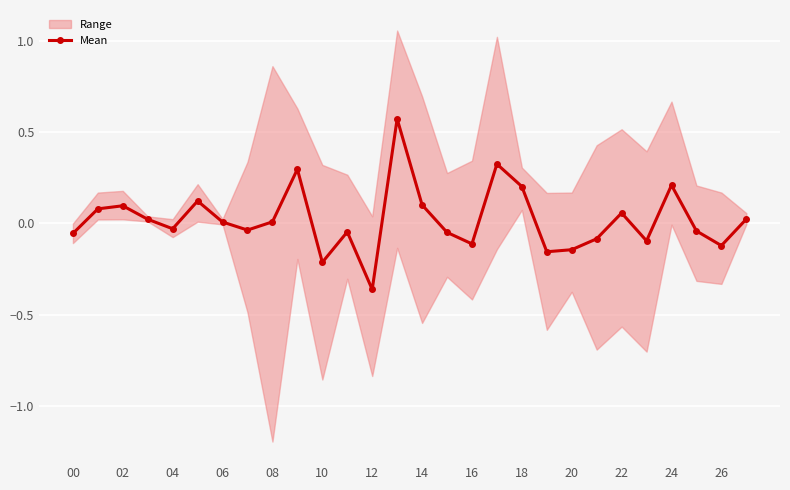

What is the difference between the maximum and minimum values?

0.9